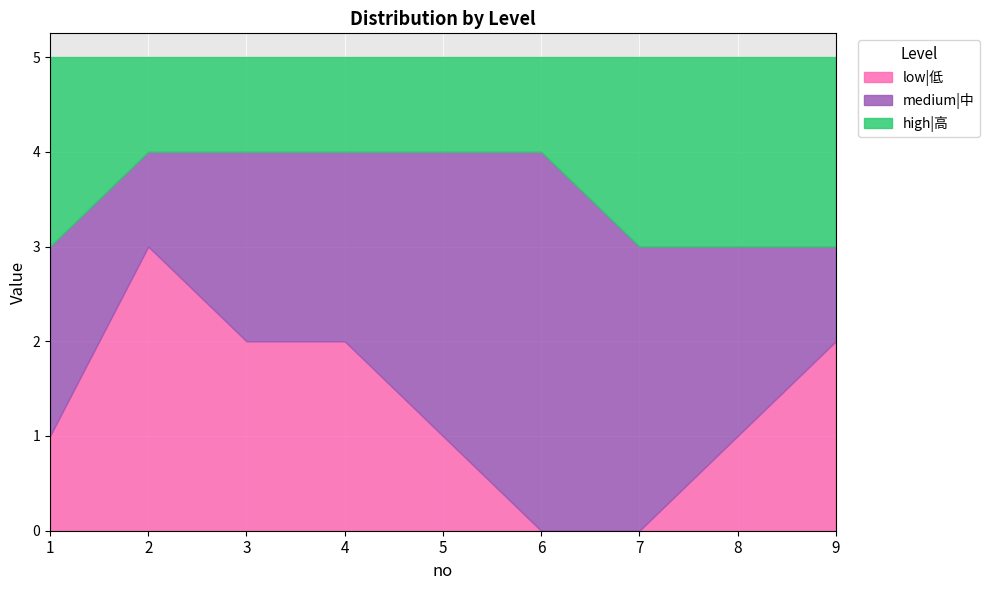

Reading right to left, transcribe all the data shown in this chart.

low|低: 2	1	0	0	1	2	2	3	1
medium|中: 1	2	3	4	3	2	2	1	2
high|高: 2	2	2	1	1	1	1	1	2